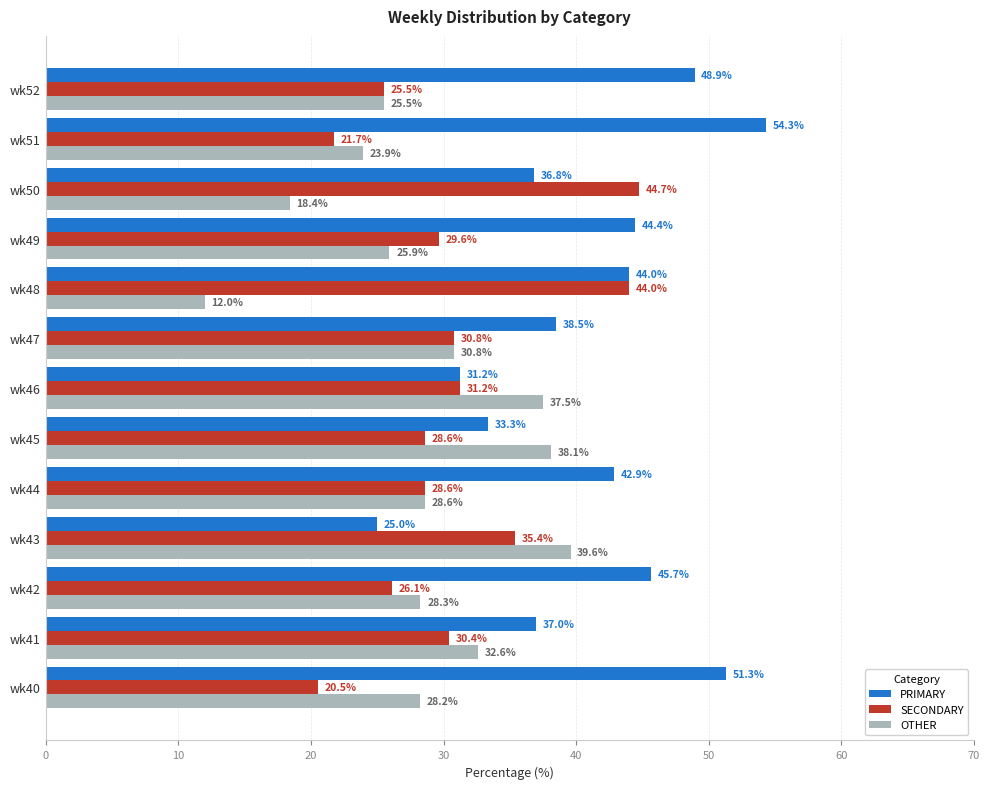

At how many categories does at least one series exceed 24?

13